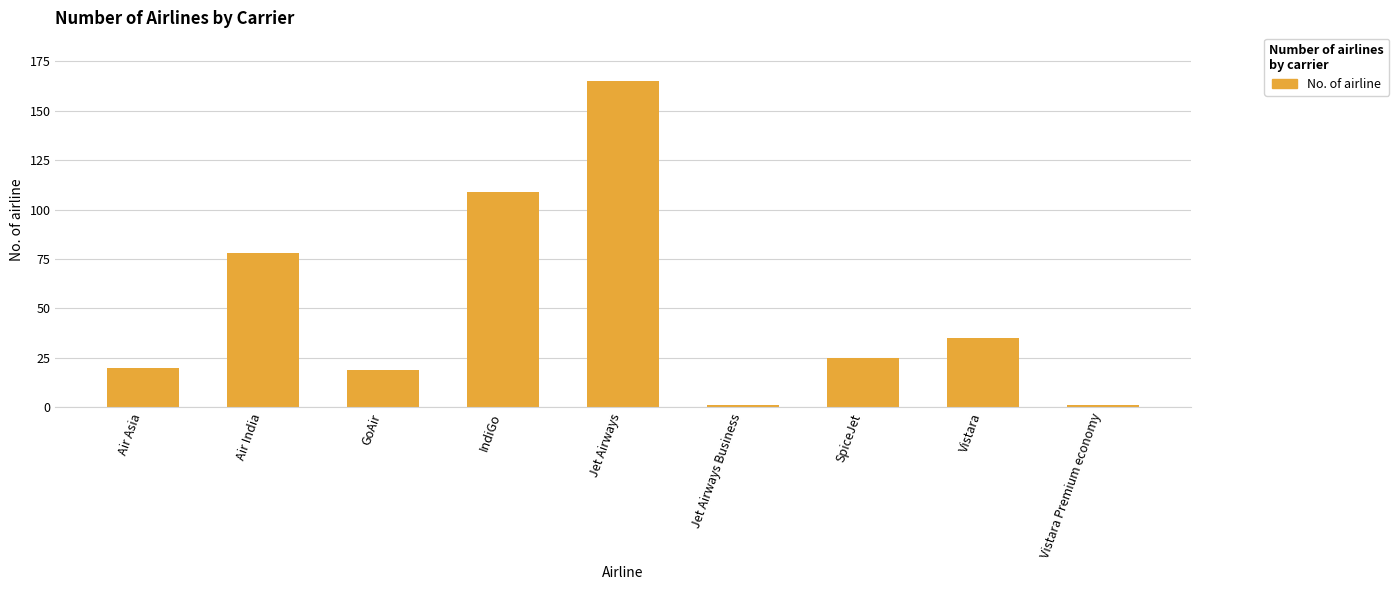

At which label does the data first exceed 25?

Air India